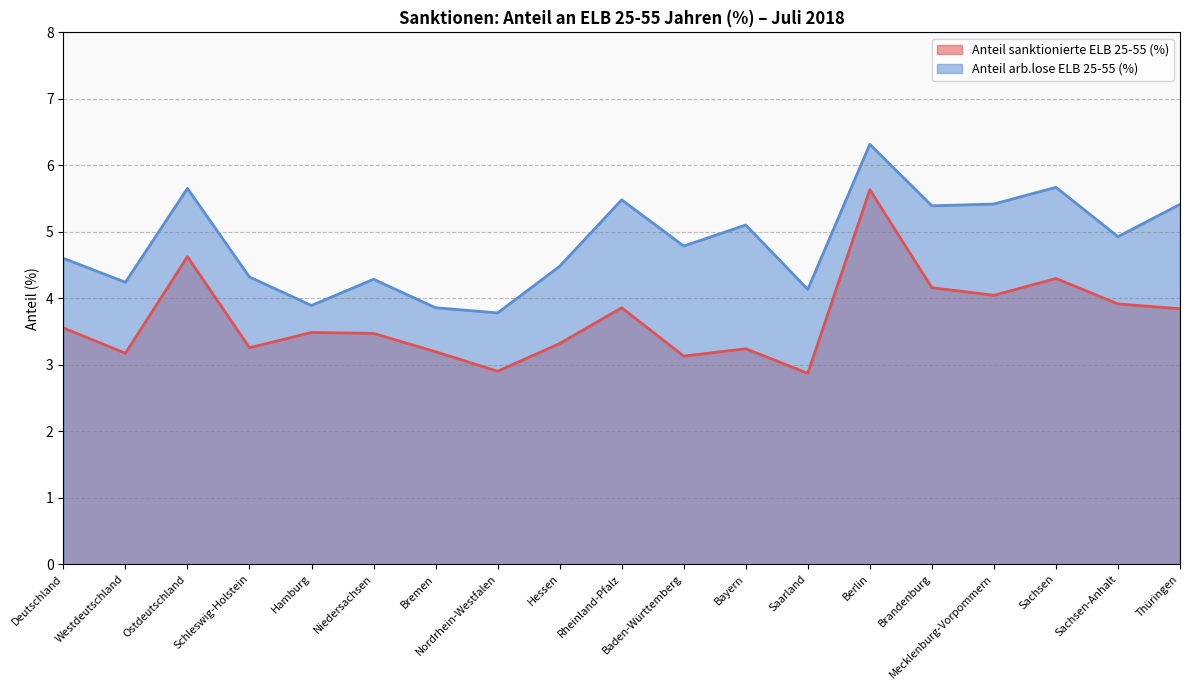

What is the total value across all series at Bremen?

7.1